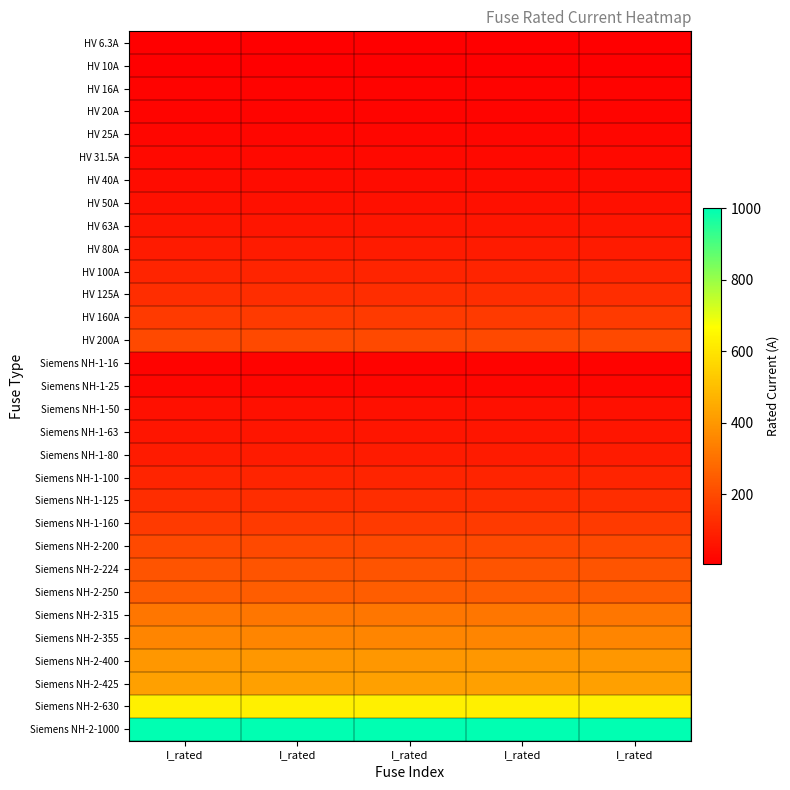

Rank the series at I_rated from lowest to highest value.

HV 6.3A, HV 10A, HV 16A, Siemens NH-1-16, HV 20A, HV 25A, Siemens NH-1-25, HV 31.5A, HV 40A, HV 50A, Siemens NH-1-50, HV 63A, Siemens NH-1-63, HV 80A, Siemens NH-1-80, HV 100A, Siemens NH-1-100, HV 125A, Siemens NH-1-125, HV 160A, Siemens NH-1-160, HV 200A, Siemens NH-2-200, Siemens NH-2-224, Siemens NH-2-250, Siemens NH-2-315, Siemens NH-2-355, Siemens NH-2-400, Siemens NH-2-425, Siemens NH-2-630, Siemens NH-2-1000